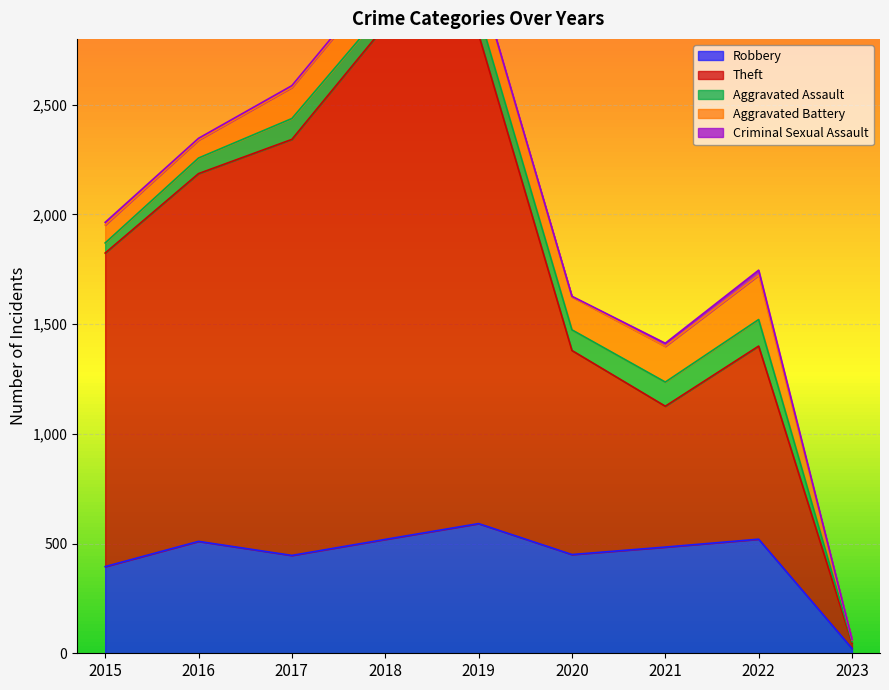

How many data points does each series have?

9